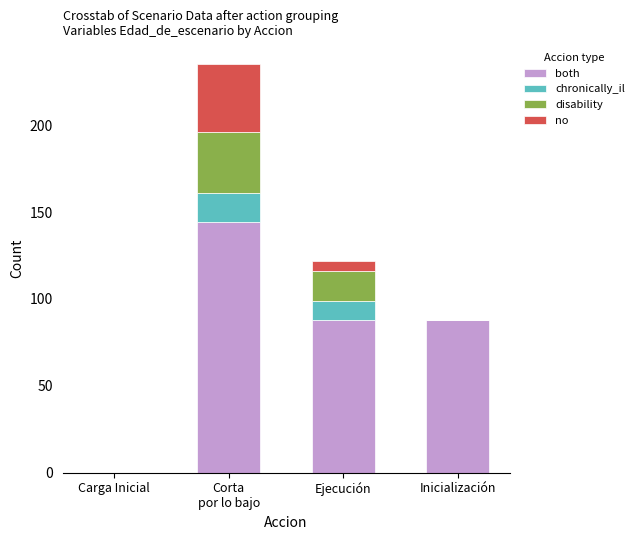

What is the highest value of the no series?

144.5